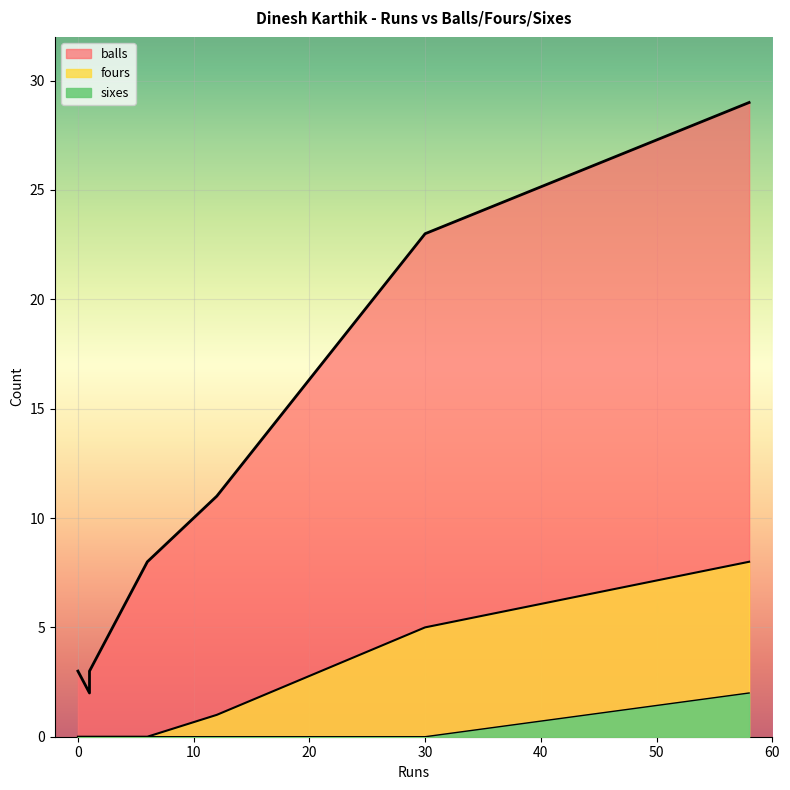

Reading right to left, transcribe all the data shown in this chart.

balls: 30=23	12=11	1=3	1=2	58=29	0=3	6=8
fours: 30=5	12=1	1=0	1=0	58=8	0=0	6=0
sixes: 30=0	12=0	1=0	1=0	58=2	0=0	6=0